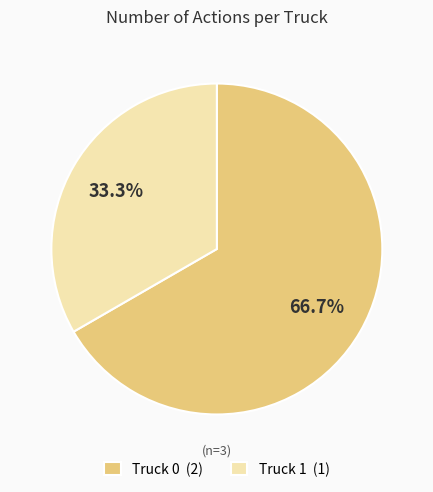

Which has a higher value, Truck 0 (2) or Truck 1 (1)?

Truck 0 (2)